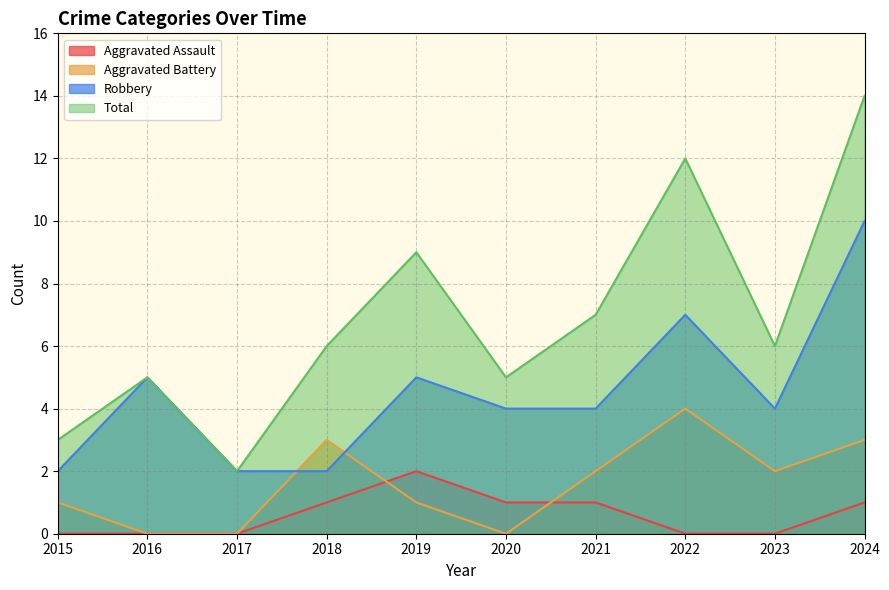

What is the total value across all series at 2024?

28